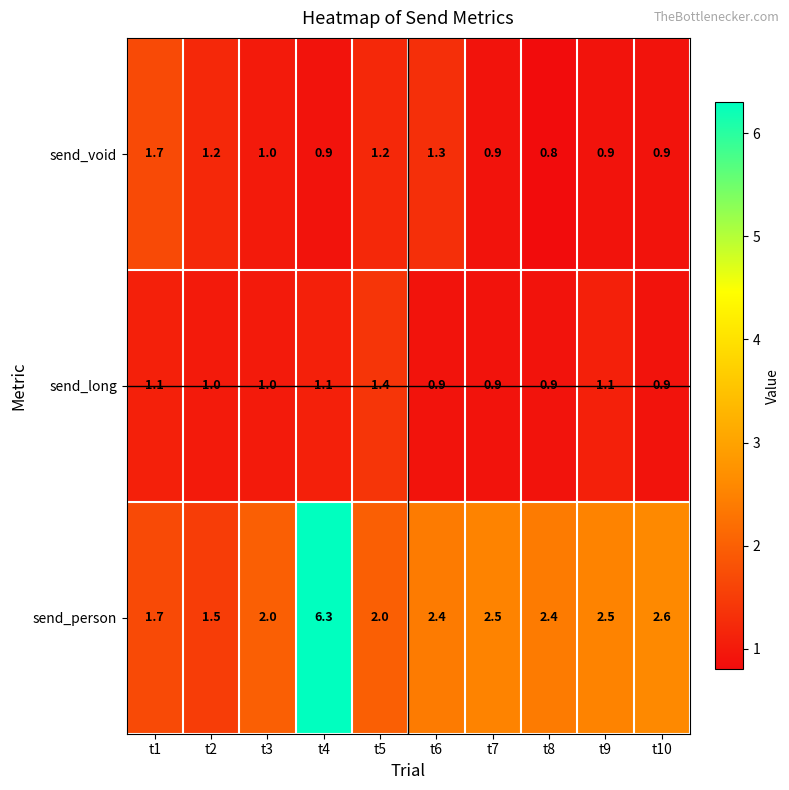

Rank the series by their maximum value, from highest to lowest.

send_person, send_void, send_long